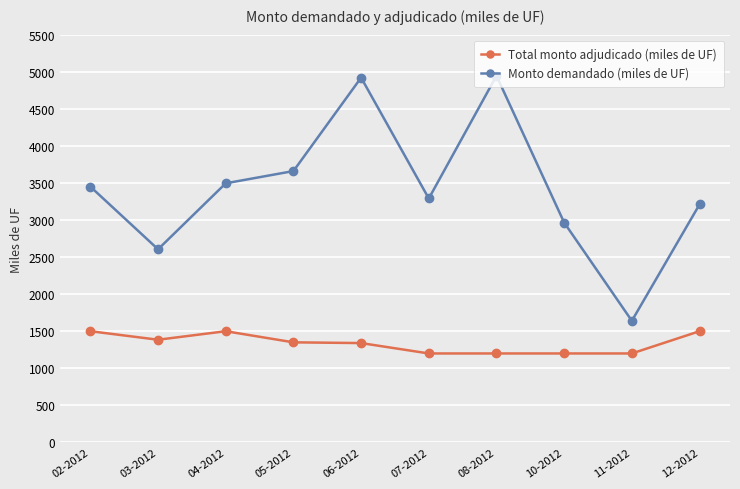

What is the greatest value displayed?

4945